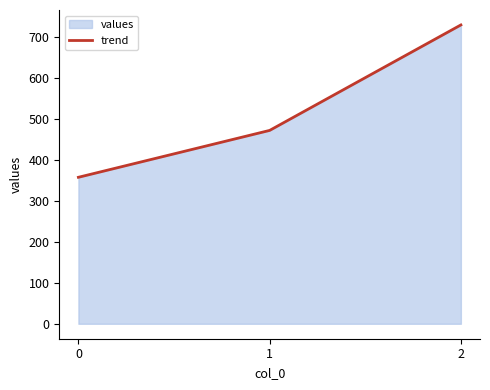

Rank the categories by value from highest to lowest.

2, 1, 0